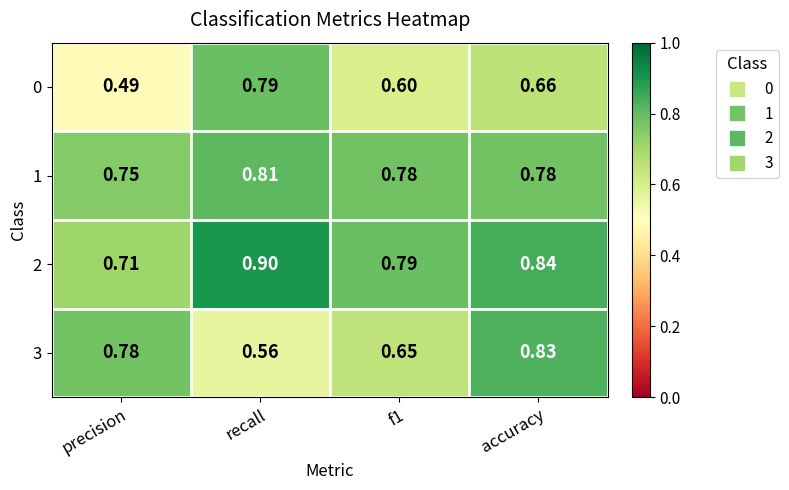

At which category does the chart reach its peak across all series?

recall